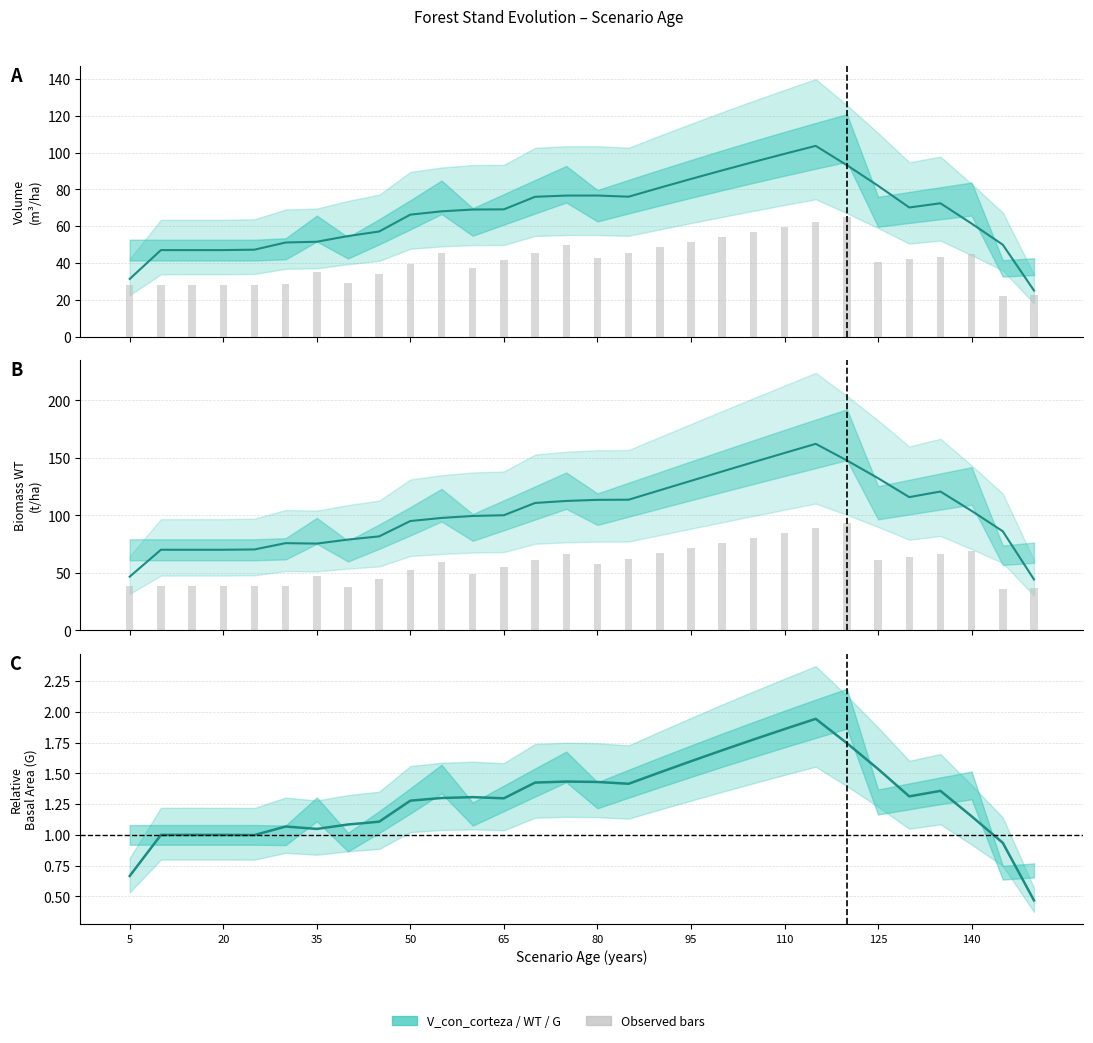

What is the minimum value shown in the chart?

22.2